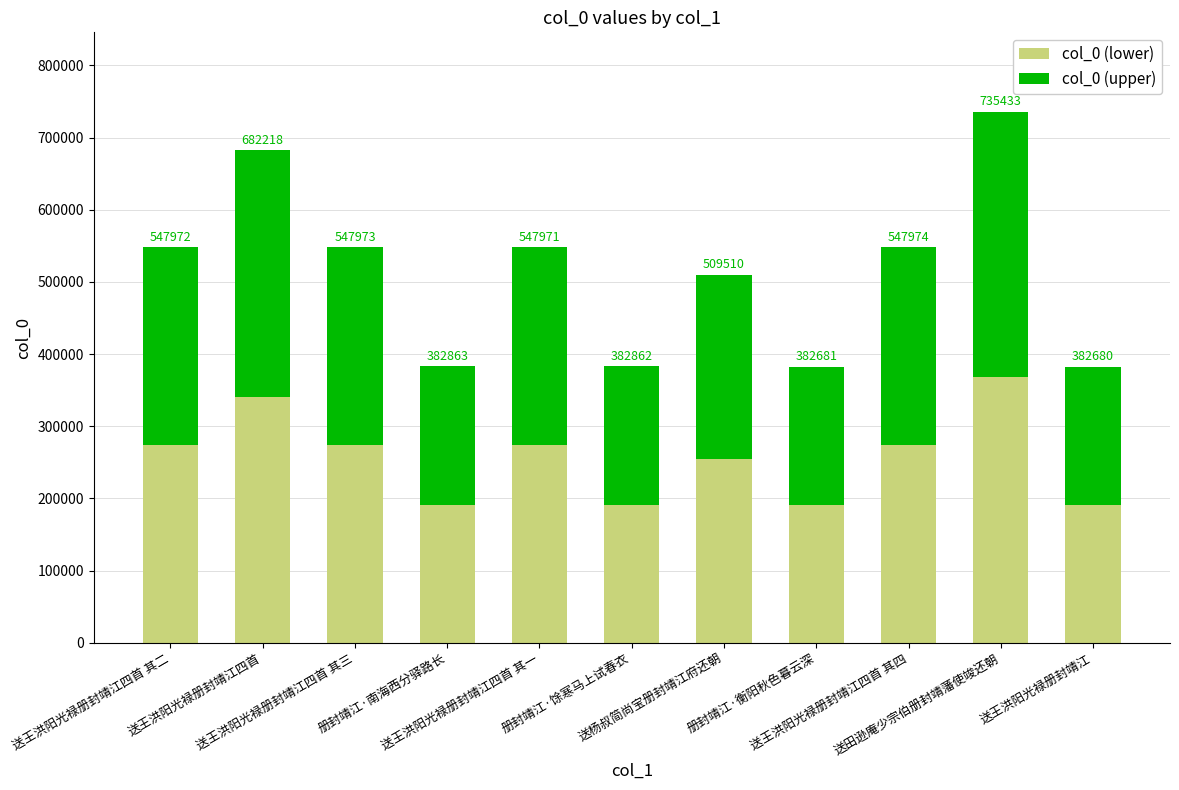

What is the difference between the col_0 (lower) values at 送杨叔简尚宝册封靖江府还朝 and 送王洪阳光禄册封靖江四首?

86354